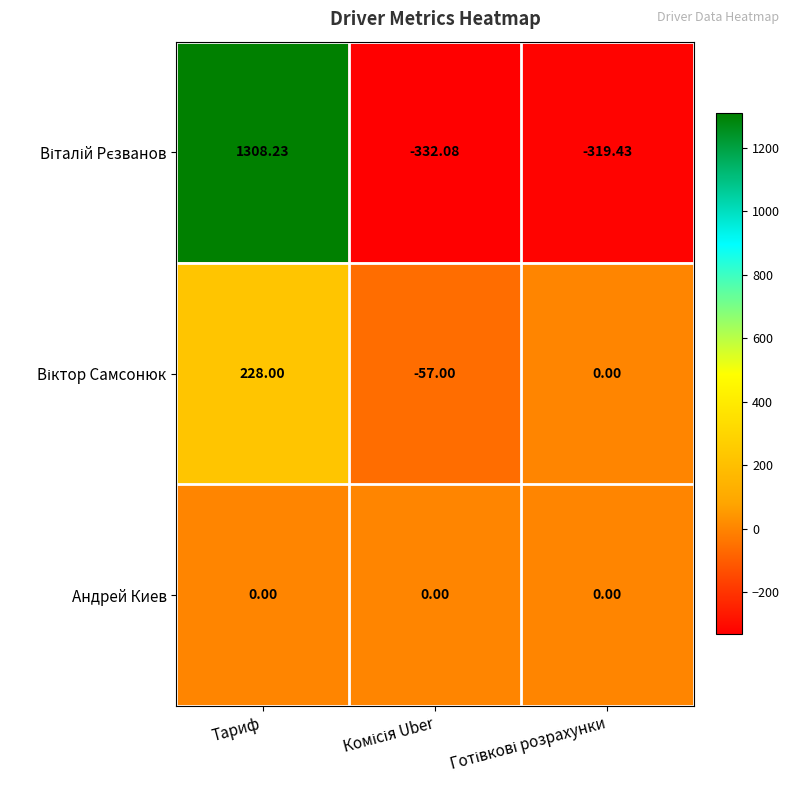

At which category is the sum across all series the highest?

Тариф